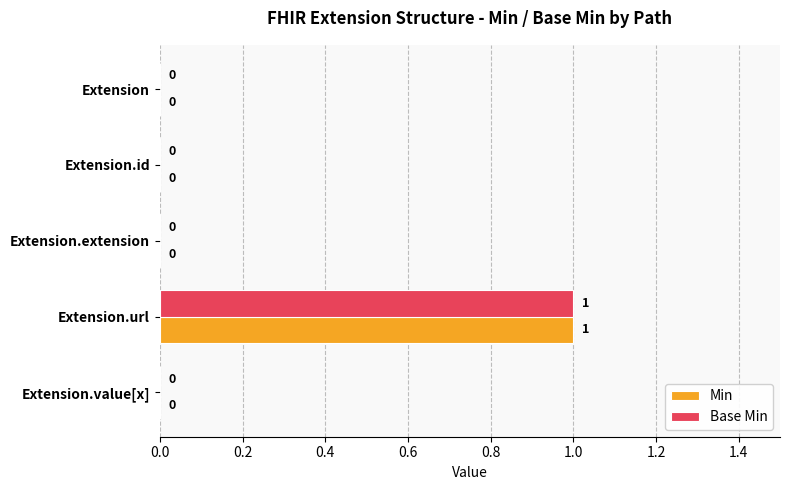

At which category is the sum across all series the highest?

Extension.url